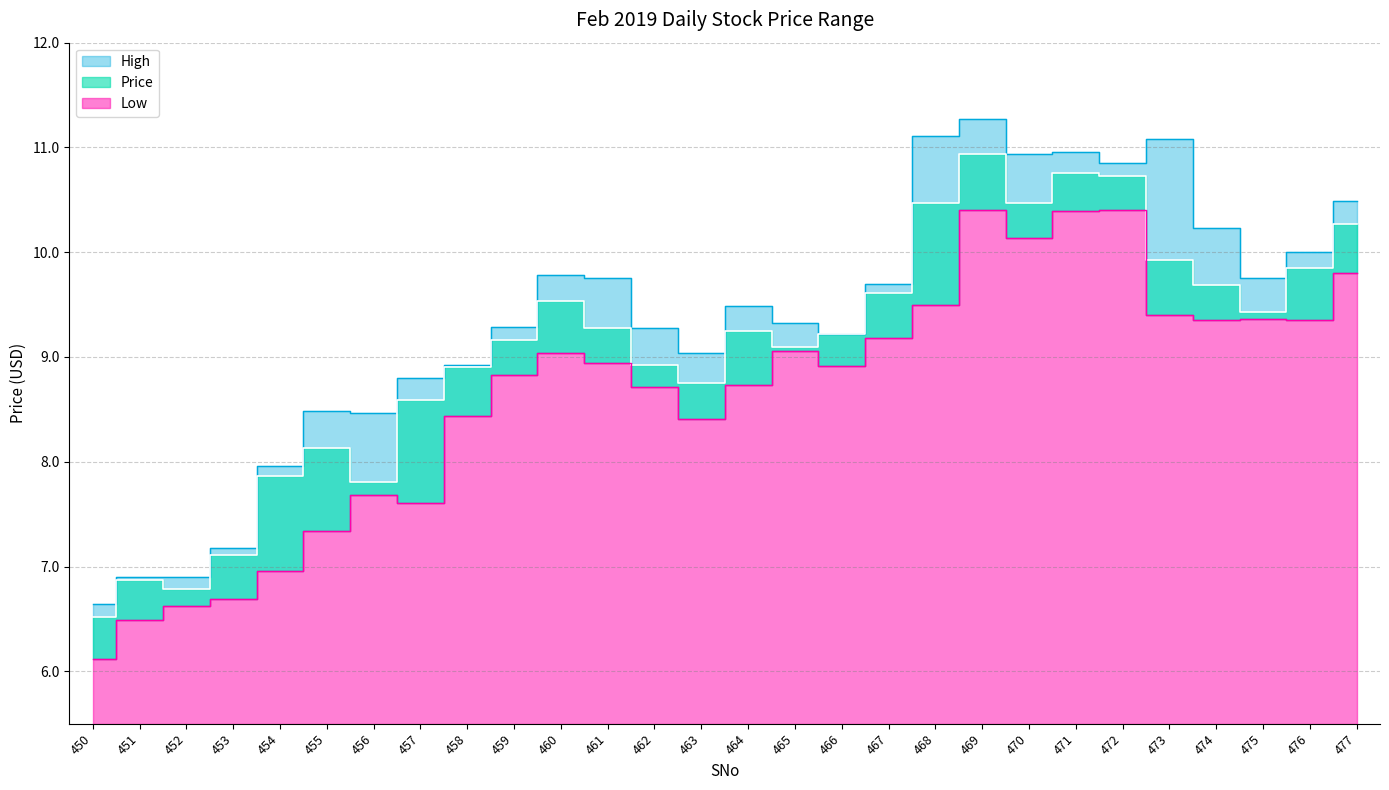

Rank the categories by Price value from lowest to highest.

450, 452, 451, 453, 456, 454, 455, 457, 463, 458, 462, 465, 459, 466, 464, 461, 475, 460, 467, 474, 476, 473, 477, 468, 470, 472, 471, 469